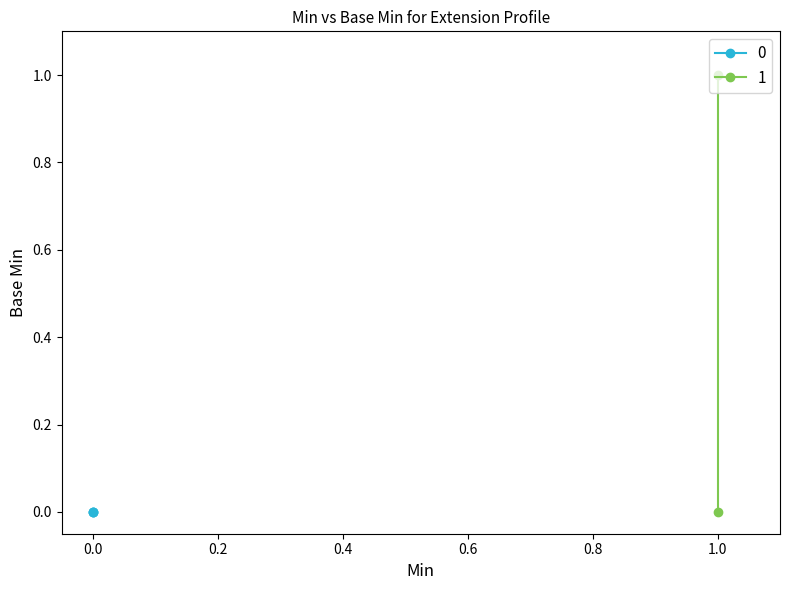

How many points are higher than both their immediate neighbors (excluding endpoints)?

1